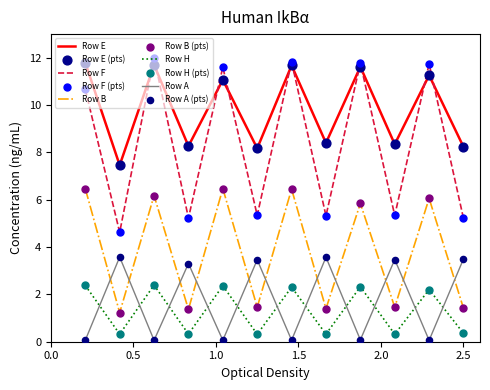

Which series has the largest range (max minus min)?

Row F